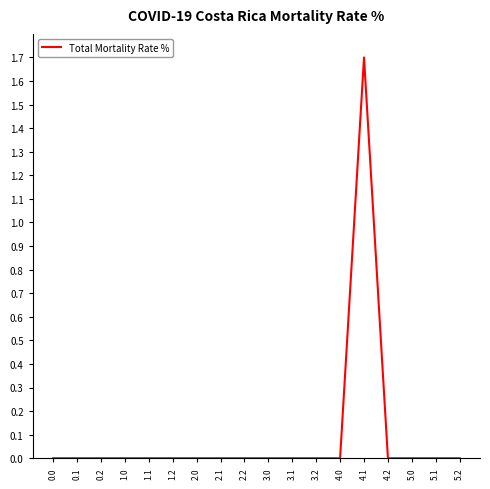

What position from the left is 2.2?

9